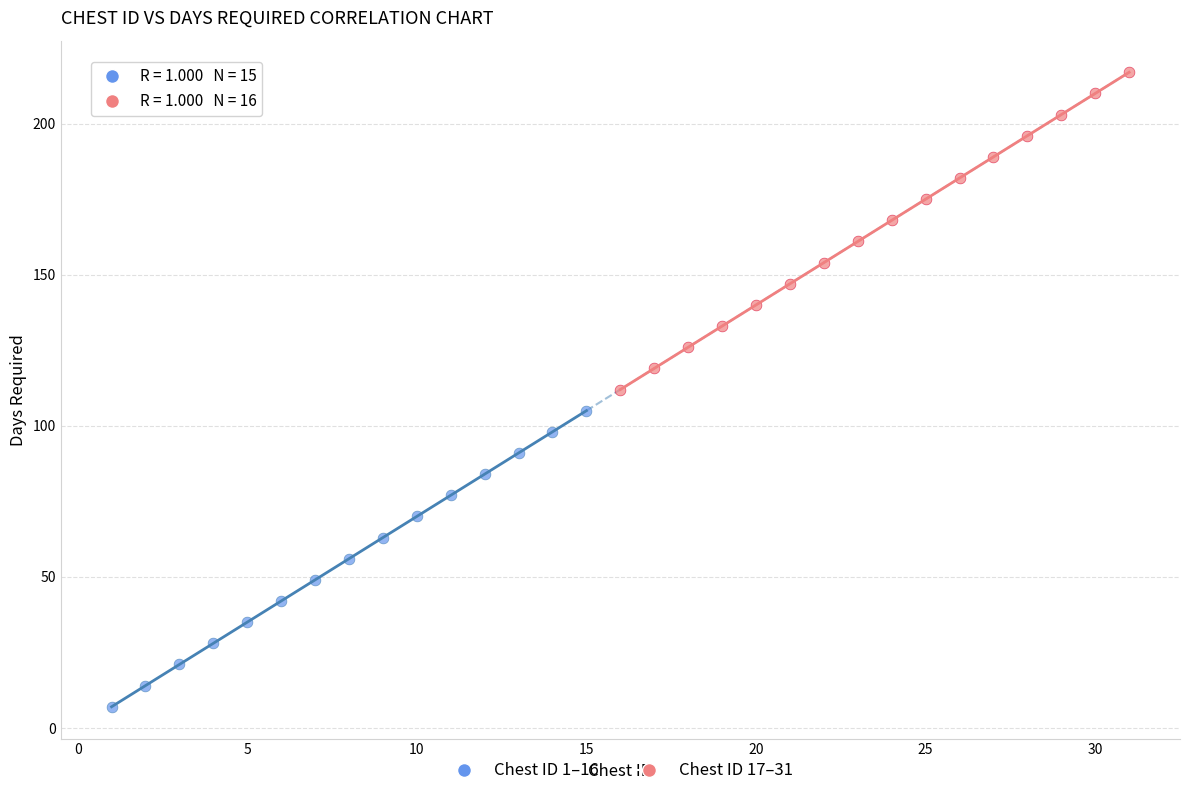

Which series contains the lowest Y value?

Chest ID 1–16